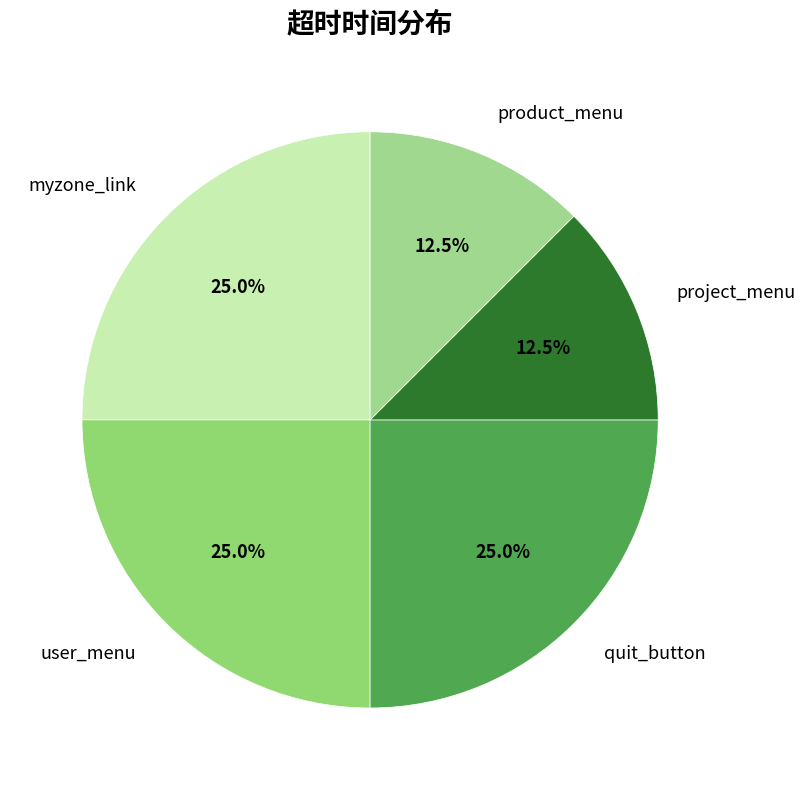

Is it true that user_menu is 20% of the pie?

False